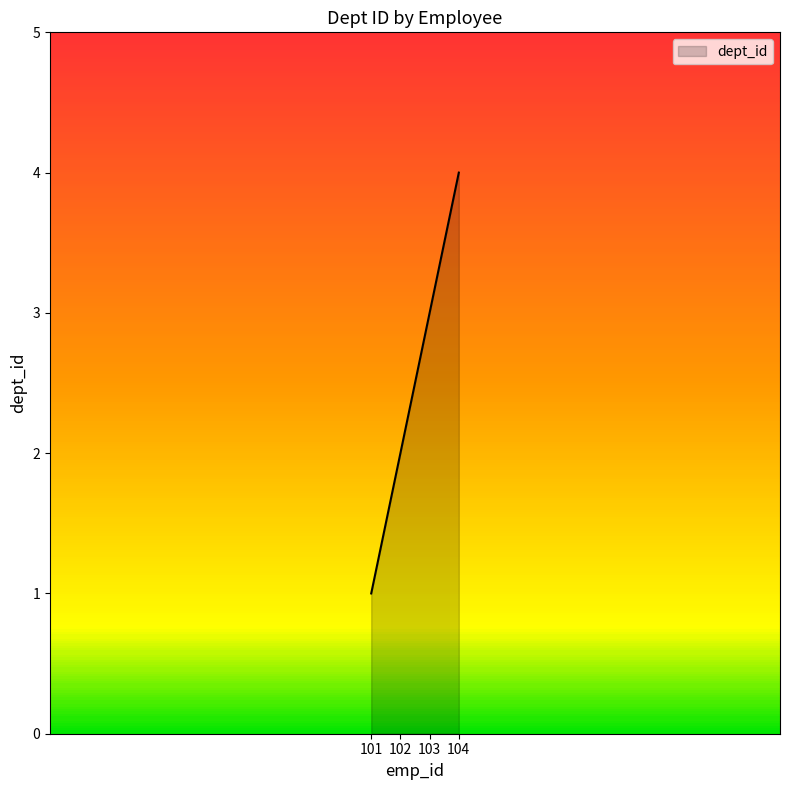

What is the approximate value at 104?

4